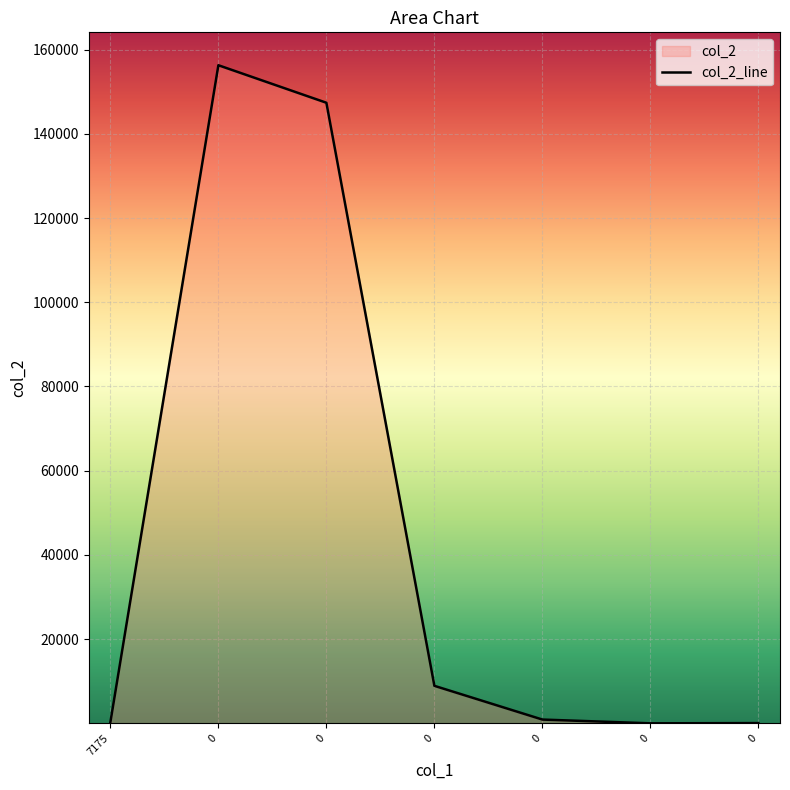

Reading left to right, what are all the values shown in this chart?

7175=257.0	0=156275.0	0=147368.0	0=8908.0	0=900.0	0=5.7	0=63.7